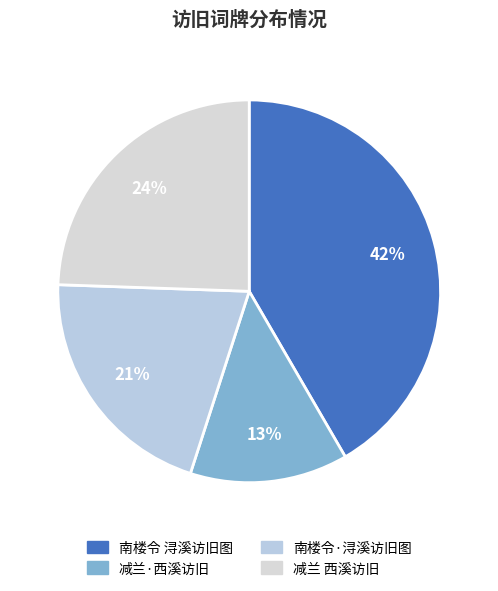

Rank the categories by value from lowest to highest.

减兰·西溪访旧, 南楼令·浔溪访旧图, 减兰 西溪访旧, 南楼令 浔溪访旧图